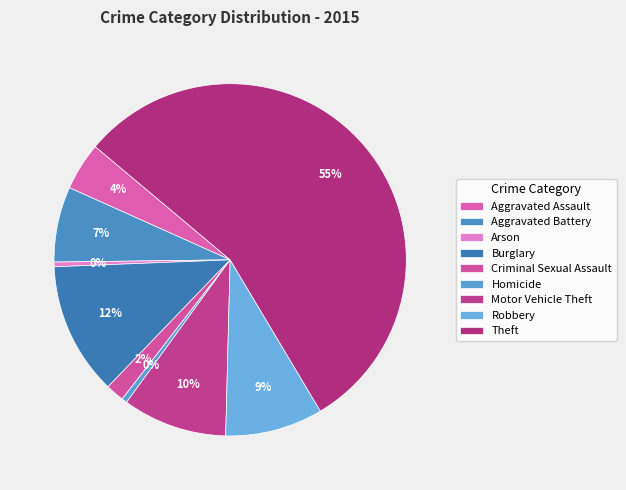

Count the number of slices in the pie.

9